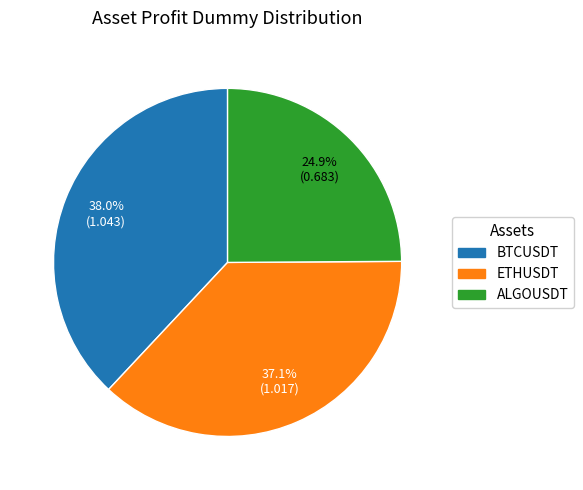

What percentage is the ETHUSDT slice, to the nearest percent?

37%